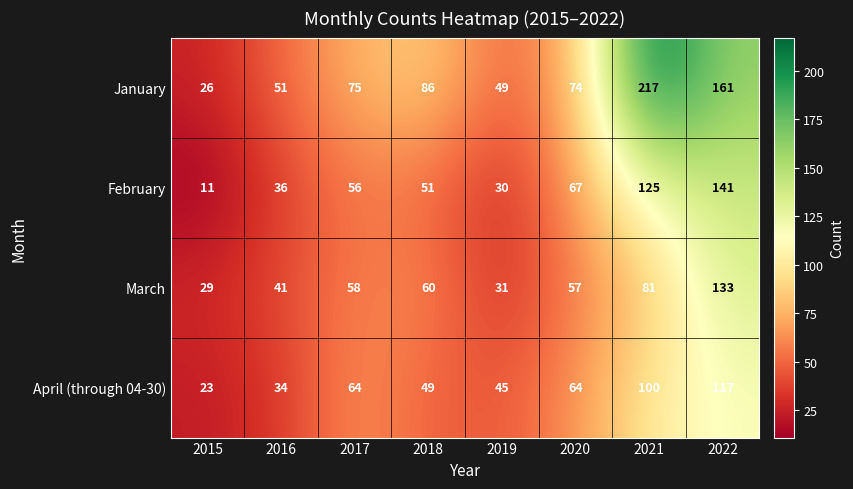

Which series changed the most between 2017 and 2021?

January